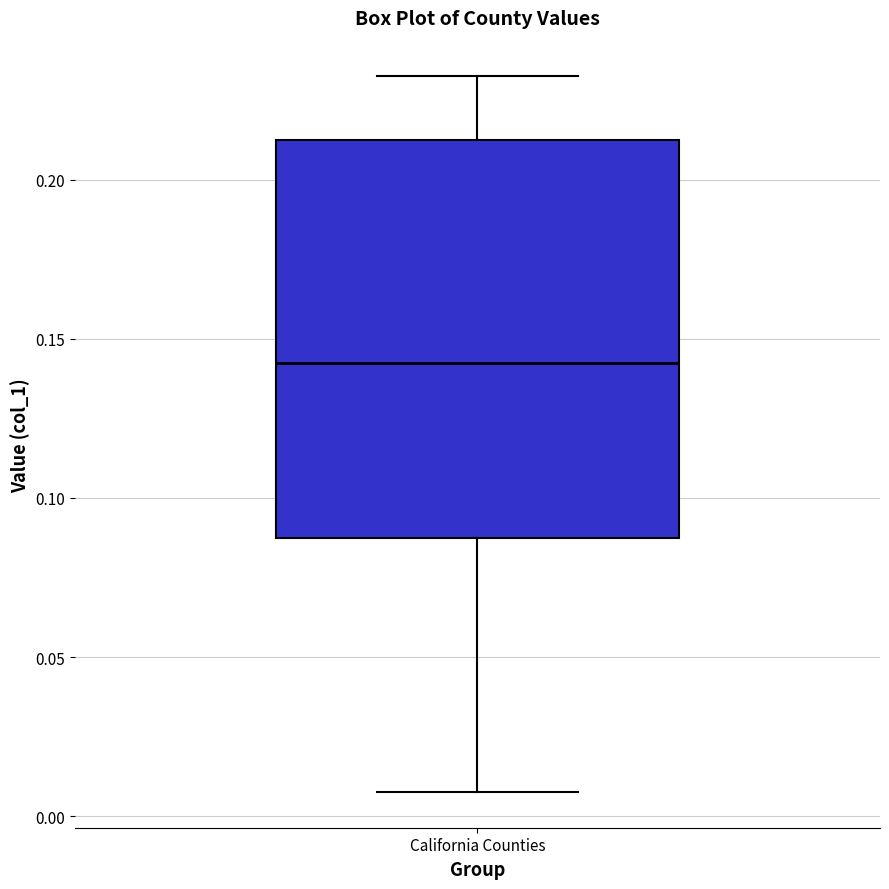

Where does the upper whisker of the box for California Counties end on the y-axis? The values are not printed on the chart, so give them approximately, as read against the axis.

0.230